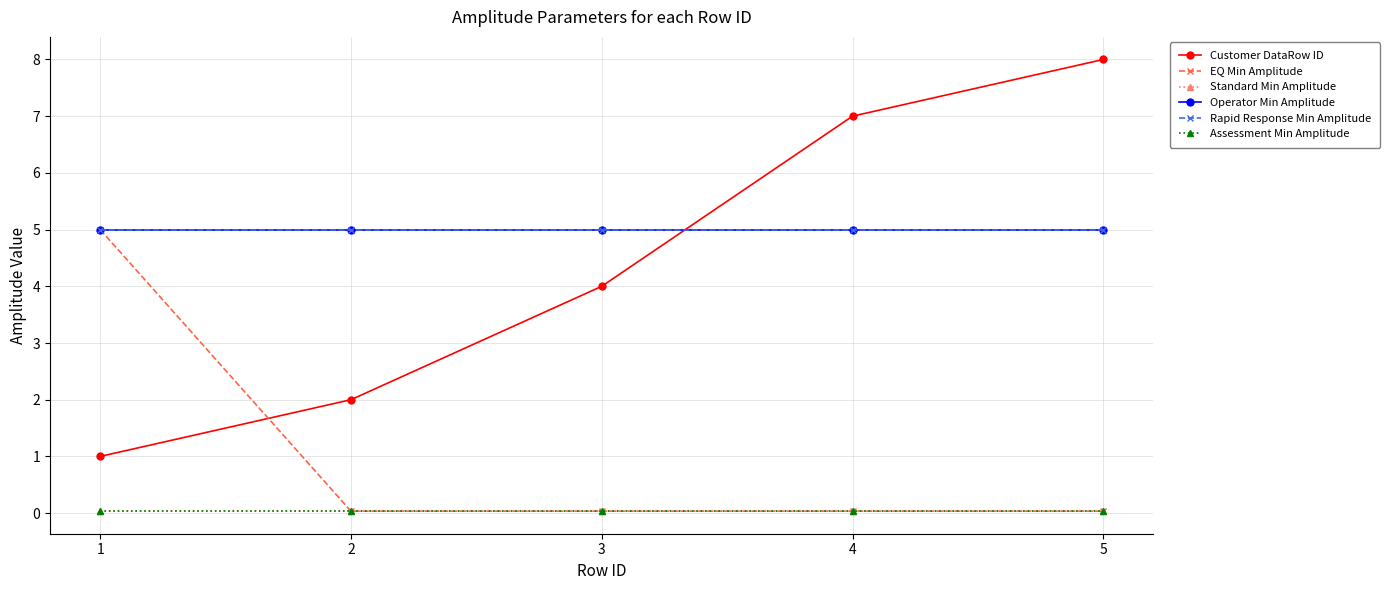

Does the chart display data point markers on the line(s)?

Yes